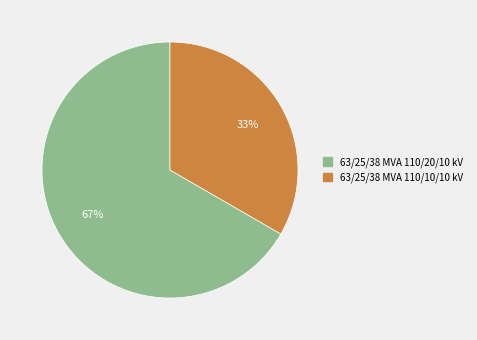

Which has a higher value, 63/25/38 MVA 110/20/10 kV or 63/25/38 MVA 110/10/10 kV?

63/25/38 MVA 110/20/10 kV